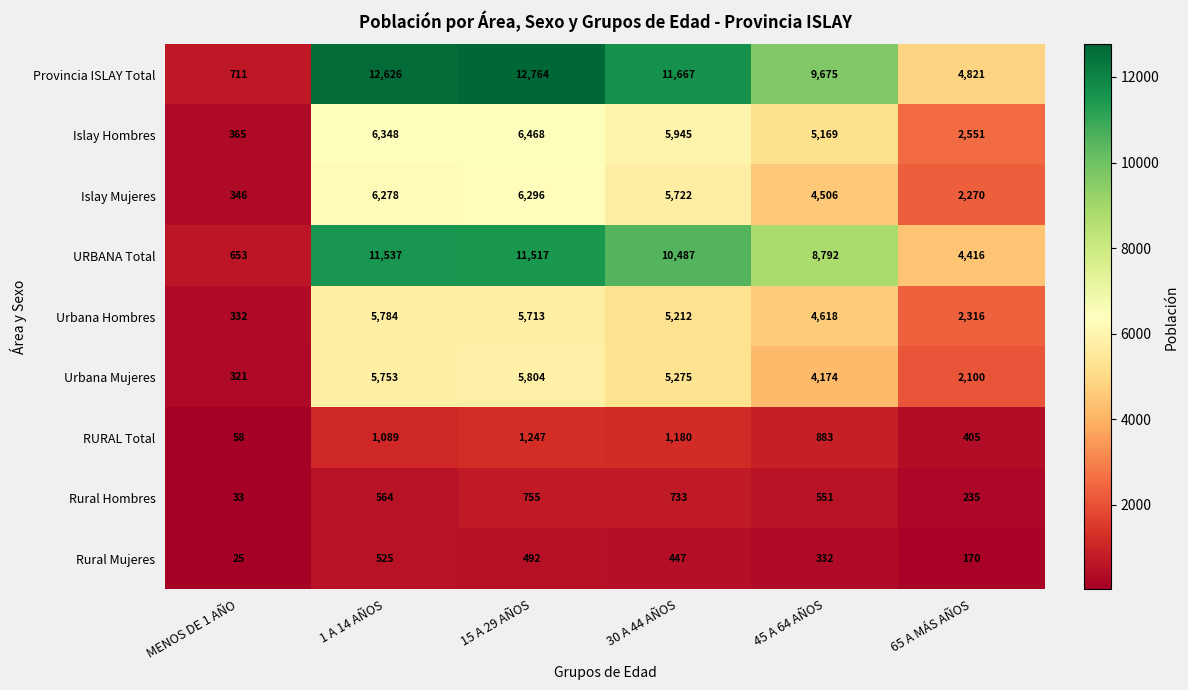

At which category is the sum across all series the highest?

15 A 29 AÑOS